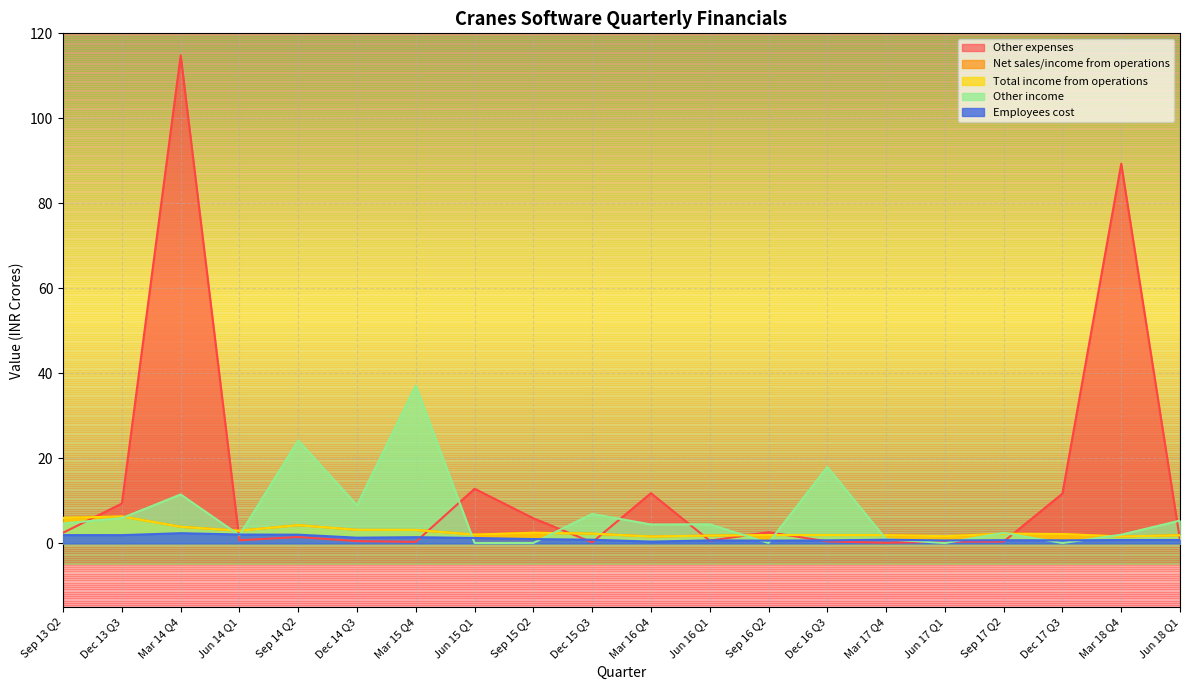

Which has a higher value, Sep 17 Q2 or Mar 15 Q4?

Sep 17 Q2